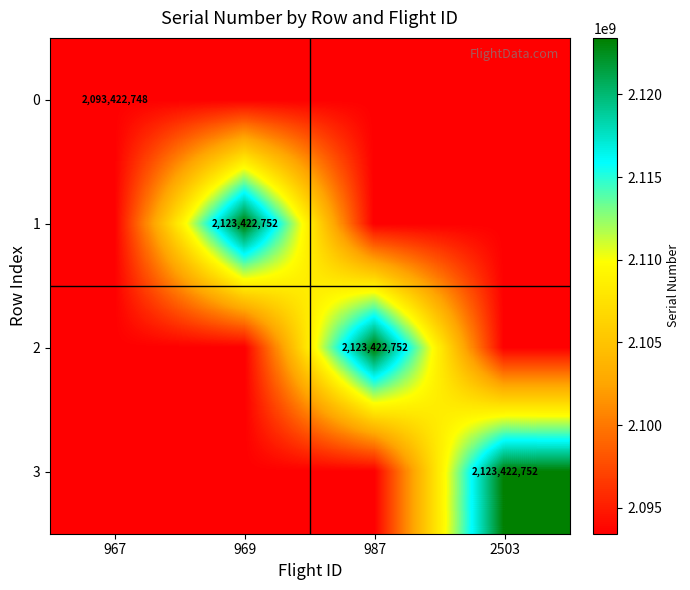

True or false: 0 has a value of 2093422748 at 967.

True